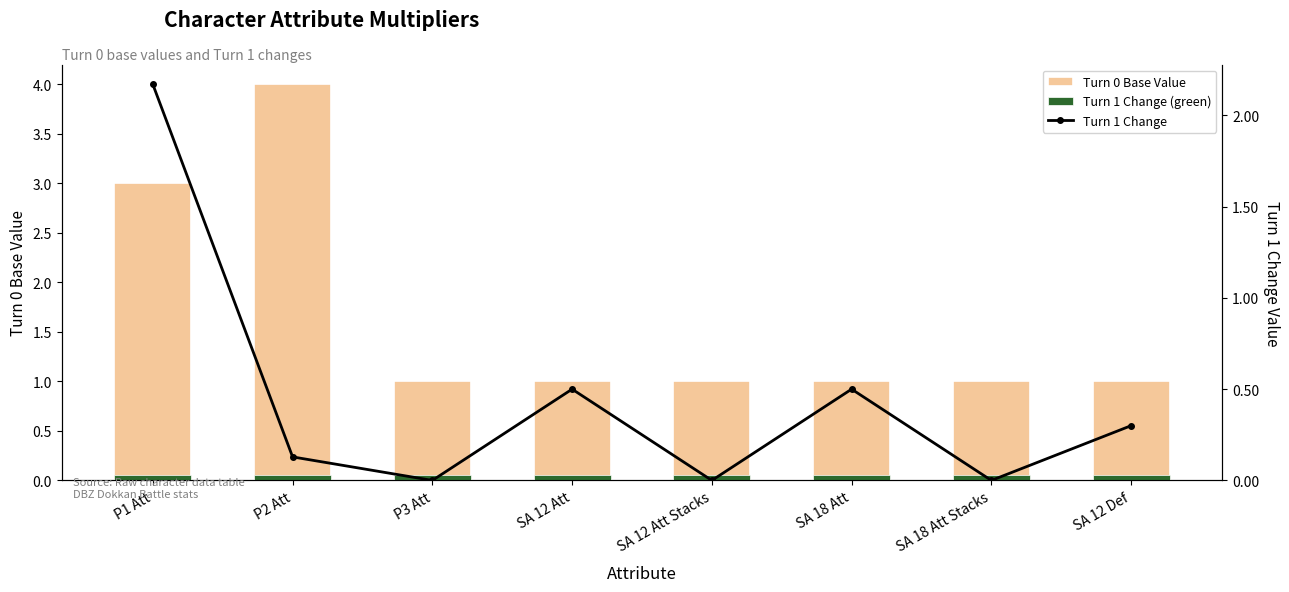

List the series in order of their peak value, lowest first.

Turn 1 Change (green), Turn 1 Change, Turn 0 Base Value